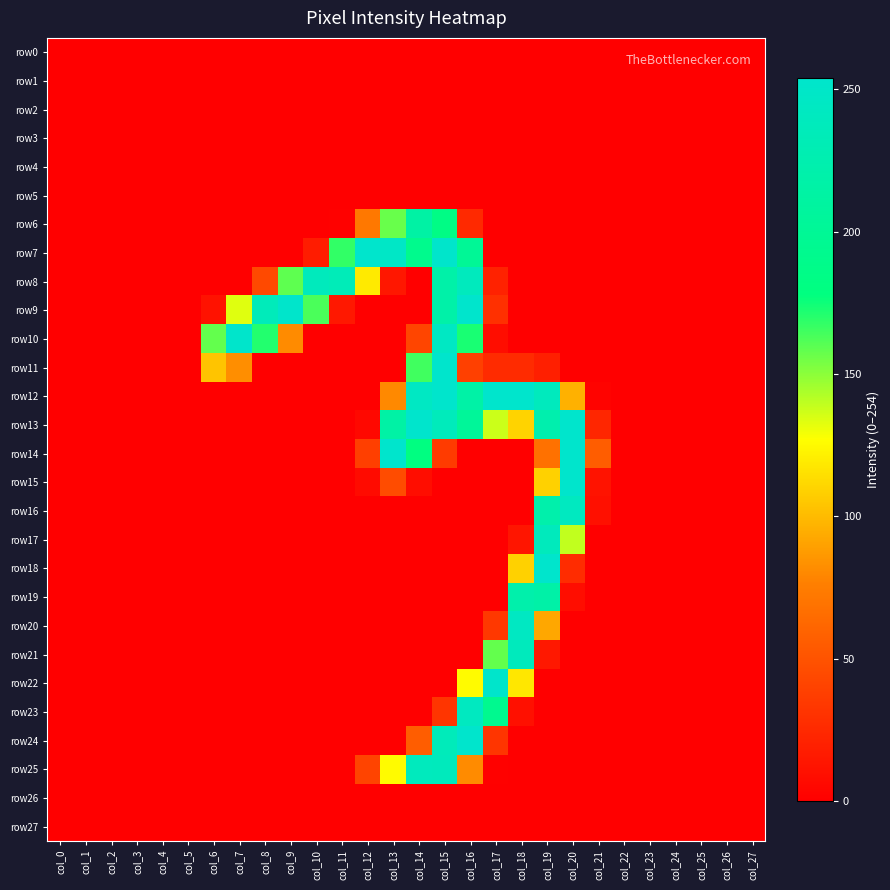

Reading right to left, transcribe all the data shown in this chart.

row0: col_27=0	col_26=0	col_25=0	col_24=0	col_23=0	col_22=0	col_21=0	col_20=0	col_19=0	col_18=0	col_17=0	col_16=0	col_15=0	col_14=0	col_13=0	col_12=0	col_11=0	col_10=0	col_9=0	col_8=0	col_7=0	col_6=0	col_5=0	col_4=0	col_3=0	col_2=0	col_1=0	col_0=0
row1: col_27=0	col_26=0	col_25=0	col_24=0	col_23=0	col_22=0	col_21=0	col_20=0	col_19=0	col_18=0	col_17=0	col_16=0	col_15=0	col_14=0	col_13=0	col_12=0	col_11=0	col_10=0	col_9=0	col_8=0	col_7=0	col_6=0	col_5=0	col_4=0	col_3=0	col_2=0	col_1=0	col_0=0
row2: col_27=0	col_26=0	col_25=0	col_24=0	col_23=0	col_22=0	col_21=0	col_20=0	col_19=0	col_18=0	col_17=0	col_16=0	col_15=0	col_14=0	col_13=0	col_12=0	col_11=0	col_10=0	col_9=0	col_8=0	col_7=0	col_6=0	col_5=0	col_4=0	col_3=0	col_2=0	col_1=0	col_0=0
row3: col_27=0	col_26=0	col_25=0	col_24=0	col_23=0	col_22=0	col_21=0	col_20=0	col_19=0	col_18=0	col_17=0	col_16=0	col_15=0	col_14=0	col_13=0	col_12=0	col_11=0	col_10=0	col_9=0	col_8=0	col_7=0	col_6=0	col_5=0	col_4=0	col_3=0	col_2=0	col_1=0	col_0=0
row4: col_27=0	col_26=0	col_25=0	col_24=0	col_23=0	col_22=0	col_21=0	col_20=0	col_19=0	col_18=0	col_17=0	col_16=0	col_15=0	col_14=0	col_13=0	col_12=0	col_11=0	col_10=0	col_9=0	col_8=0	col_7=0	col_6=0	col_5=0	col_4=0	col_3=0	col_2=0	col_1=0	col_0=0
row5: col_27=0	col_26=0	col_25=0	col_24=0	col_23=0	col_22=0	col_21=0	col_20=0	col_19=0	col_18=0	col_17=0	col_16=0	col_15=0	col_14=0	col_13=0	col_12=0	col_11=0	col_10=0	col_9=0	col_8=0	col_7=0	col_6=0	col_5=0	col_4=0	col_3=0	col_2=0	col_1=0	col_0=0
row6: col_27=0	col_26=0	col_25=0	col_24=0	col_23=0	col_22=0	col_21=0	col_20=0	col_19=0	col_18=0	col_17=0	col_16=25	col_15=184	col_14=214	col_13=157	col_12=72	col_11=1	col_10=0	col_9=0	col_8=0	col_7=0	col_6=0	col_5=0	col_4=0	col_3=0	col_2=0	col_1=0	col_0=0
row7: col_27=0	col_26=0	col_25=0	col_24=0	col_23=0	col_22=0	col_21=0	col_20=0	col_19=0	col_18=0	col_17=0	col_16=200	col_15=253	col_14=191	col_13=248	col_12=254	col_11=168	col_10=17	col_9=0	col_8=0	col_7=0	col_6=0	col_5=0	col_4=0	col_3=0	col_2=0	col_1=0	col_0=0
row8: col_27=0	col_26=0	col_25=0	col_24=0	col_23=0	col_22=0	col_21=0	col_20=0	col_19=0	col_18=0	col_17=21	col_16=239	col_15=218	col_14=0	col_13=14	col_12=119	col_11=234	col_10=238	col_9=159	col_8=44	col_7=0	col_6=0	col_5=0	col_4=0	col_3=0	col_2=0	col_1=0	col_0=0
row9: col_27=0	col_26=0	col_25=0	col_24=0	col_23=0	col_22=0	col_21=0	col_20=0	col_19=0	col_18=0	col_17=29	col_16=254	col_15=218	col_14=0	col_13=0	col_12=0	col_11=15	col_10=163	col_9=253	col_8=236	col_7=133	col_6=11	col_5=0	col_4=0	col_3=0	col_2=0	col_1=0	col_0=0
row10: col_27=0	col_26=0	col_25=0	col_24=0	col_23=0	col_22=0	col_21=0	col_20=0	col_19=0	col_18=0	col_17=8	col_16=173	col_15=245	col_14=42	col_13=0	col_12=0	col_11=0	col_10=0	col_9=81	col_8=171	col_7=253	col_6=158	col_5=0	col_4=0	col_3=0	col_2=0	col_1=0	col_0=0
row11: col_27=0	col_26=0	col_25=0	col_24=0	col_23=0	col_22=0	col_21=0	col_20=0	col_19=19	col_18=26	col_17=26	col_16=39	col_15=254	col_14=165	col_13=0	col_12=0	col_11=0	col_10=0	col_9=0	col_8=0	col_7=82	col_6=104	col_5=0	col_4=0	col_3=0	col_2=0	col_1=0	col_0=0
row12: col_27=0	col_26=0	col_25=0	col_24=0	col_23=0	col_22=0	col_21=2	col_20=96	col_19=239	col_18=254	col_17=254	col_16=216	col_15=254	col_14=245	col_13=80	col_12=0	col_11=0	col_10=0	col_9=0	col_8=0	col_7=0	col_6=0	col_5=0	col_4=0	col_3=0	col_2=0	col_1=0	col_0=0
row13: col_27=0	col_26=0	col_25=0	col_24=0	col_23=0	col_22=0	col_21=23	col_20=254	col_19=223	col_18=110	col_17=137	col_16=203	col_15=237	col_14=254	col_13=215	col_12=5	col_11=0	col_10=0	col_9=0	col_8=0	col_7=0	col_6=0	col_5=0	col_4=0	col_3=0	col_2=0	col_1=0	col_0=0
row14: col_27=0	col_26=0	col_25=0	col_24=0	col_23=0	col_22=0	col_21=56	col_20=254	col_19=68	col_18=0	col_17=0	col_16=0	col_15=36	col_14=180	col_13=254	col_12=38	col_11=0	col_10=0	col_9=0	col_8=0	col_7=0	col_6=0	col_5=0	col_4=0	col_3=0	col_2=0	col_1=0	col_0=0
row15: col_27=0	col_26=0	col_25=0	col_24=0	col_23=0	col_22=0	col_21=12	col_20=254	col_19=109	col_18=0	col_17=0	col_16=0	col_15=0	col_14=8	col_13=46	col_12=7	col_11=0	col_10=0	col_9=0	col_8=0	col_7=0	col_6=0	col_5=0	col_4=0	col_3=0	col_2=0	col_1=0	col_0=0
row16: col_27=0	col_26=0	col_25=0	col_24=0	col_23=0	col_22=0	col_21=10	col_20=242	col_19=221	col_18=0	col_17=0	col_16=0	col_15=0	col_14=0	col_13=0	col_12=0	col_11=0	col_10=0	col_9=0	col_8=0	col_7=0	col_6=0	col_5=0	col_4=0	col_3=0	col_2=0	col_1=0	col_0=0
row17: col_27=0	col_26=0	col_25=0	col_24=0	col_23=0	col_22=0	col_21=0	col_20=139	col_19=238	col_18=13	col_17=0	col_16=0	col_15=0	col_14=0	col_13=0	col_12=0	col_11=0	col_10=0	col_9=0	col_8=0	col_7=0	col_6=0	col_5=0	col_4=0	col_3=0	col_2=0	col_1=0	col_0=0
row18: col_27=0	col_26=0	col_25=0	col_24=0	col_23=0	col_22=0	col_21=0	col_20=27	col_19=254	col_18=109	col_17=0	col_16=0	col_15=0	col_14=0	col_13=0	col_12=0	col_11=0	col_10=0	col_9=0	col_8=0	col_7=0	col_6=0	col_5=0	col_4=0	col_3=0	col_2=0	col_1=0	col_0=0
row19: col_27=0	col_26=0	col_25=0	col_24=0	col_23=0	col_22=0	col_21=0	col_20=8	col_19=217	col_18=221	col_17=0	col_16=0	col_15=0	col_14=0	col_13=0	col_12=0	col_11=0	col_10=0	col_9=0	col_8=0	col_7=0	col_6=0	col_5=0	col_4=0	col_3=0	col_2=0	col_1=0	col_0=0
row20: col_27=0	col_26=0	col_25=0	col_24=0	col_23=0	col_22=0	col_21=0	col_20=0	col_19=92	col_18=244	col_17=34	col_16=0	col_15=0	col_14=0	col_13=0	col_12=0	col_11=0	col_10=0	col_9=0	col_8=0	col_7=0	col_6=0	col_5=0	col_4=0	col_3=0	col_2=0	col_1=0	col_0=0
row21: col_27=0	col_26=0	col_25=0	col_24=0	col_23=0	col_22=0	col_21=0	col_20=0	col_19=15	col_18=238	col_17=158	col_16=0	col_15=0	col_14=0	col_13=0	col_12=0	col_11=0	col_10=0	col_9=0	col_8=0	col_7=0	col_6=0	col_5=0	col_4=0	col_3=0	col_2=0	col_1=0	col_0=0
row22: col_27=0	col_26=0	col_25=0	col_24=0	col_23=0	col_22=0	col_21=0	col_20=0	col_19=0	col_18=118	col_17=253	col_16=126	col_15=0	col_14=0	col_13=0	col_12=0	col_11=0	col_10=0	col_9=0	col_8=0	col_7=0	col_6=0	col_5=0	col_4=0	col_3=0	col_2=0	col_1=0	col_0=0
row23: col_27=0	col_26=0	col_25=0	col_24=0	col_23=0	col_22=0	col_21=0	col_20=0	col_19=0	col_18=10	col_17=193	col_16=242	col_15=32	col_14=0	col_13=0	col_12=0	col_11=0	col_10=0	col_9=0	col_8=0	col_7=0	col_6=0	col_5=0	col_4=0	col_3=0	col_2=0	col_1=0	col_0=0
row24: col_27=0	col_26=0	col_25=0	col_24=0	col_23=0	col_22=0	col_21=0	col_20=0	col_19=0	col_18=0	col_17=32	col_16=254	col_15=236	col_14=56	col_13=0	col_12=0	col_11=0	col_10=0	col_9=0	col_8=0	col_7=0	col_6=0	col_5=0	col_4=0	col_3=0	col_2=0	col_1=0	col_0=0
row25: col_27=0	col_26=0	col_25=0	col_24=0	col_23=0	col_22=0	col_21=0	col_20=0	col_19=0	col_18=0	col_17=1	col_16=81	col_15=238	col_14=239	col_13=126	col_12=41	col_11=0	col_10=0	col_9=0	col_8=0	col_7=0	col_6=0	col_5=0	col_4=0	col_3=0	col_2=0	col_1=0	col_0=0
row26: col_27=0	col_26=0	col_25=0	col_24=0	col_23=0	col_22=0	col_21=0	col_20=0	col_19=0	col_18=0	col_17=0	col_16=0	col_15=0	col_14=0	col_13=0	col_12=0	col_11=0	col_10=0	col_9=0	col_8=0	col_7=0	col_6=0	col_5=0	col_4=0	col_3=0	col_2=0	col_1=0	col_0=0
row27: col_27=0	col_26=0	col_25=0	col_24=0	col_23=0	col_22=0	col_21=0	col_20=0	col_19=0	col_18=0	col_17=0	col_16=0	col_15=0	col_14=0	col_13=0	col_12=0	col_11=0	col_10=0	col_9=0	col_8=0	col_7=0	col_6=0	col_5=0	col_4=0	col_3=0	col_2=0	col_1=0	col_0=0